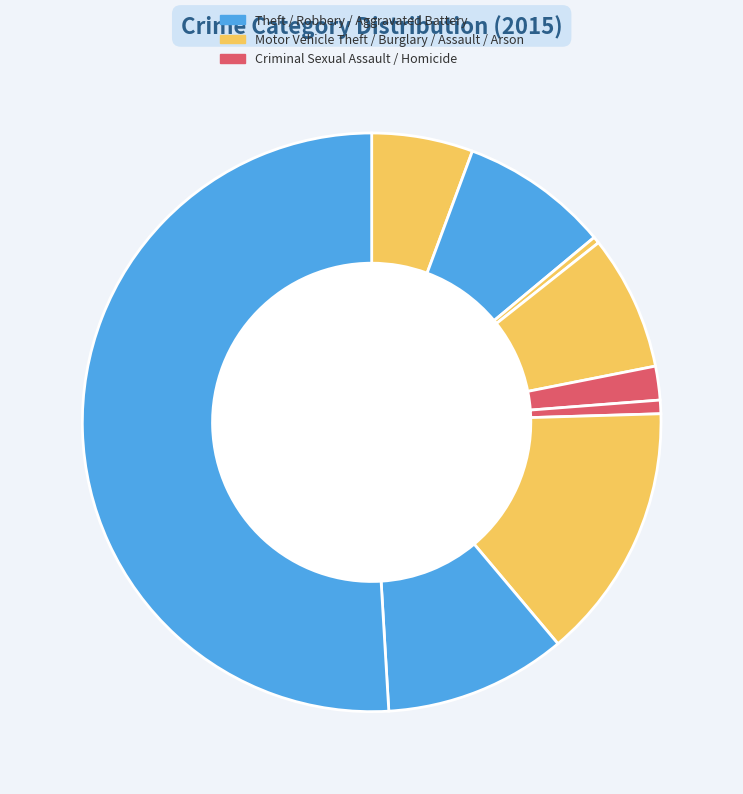

How many segments does this pie chart have?

9